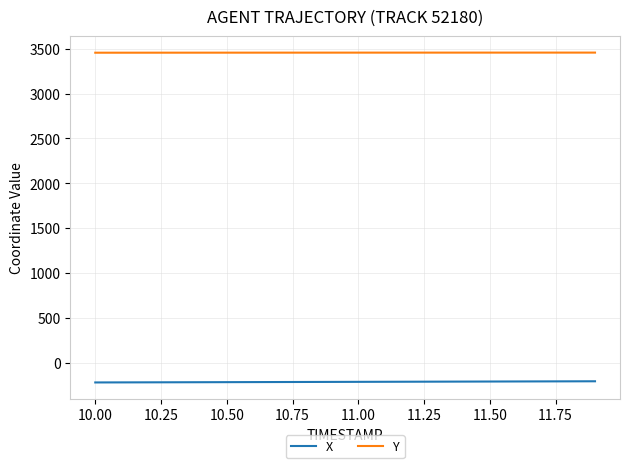

Which series has the largest total across all categories?

Y